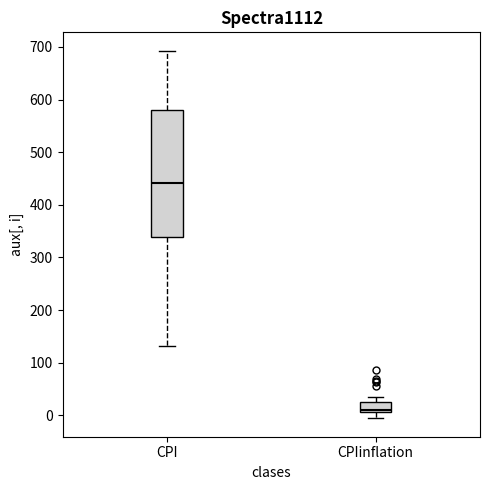

Reading left to right, transcribe this box plot: for each box, give where its median line is, the range the box spans, and where its two whiskers end, as read against the y-axis. The values are not printed on the chart, so give them approximately, as read against the axis.

CPI: median 440, box 340 to 580, whiskers 130 to 690
CPIinflation: median 10 (just above the box's lower edge), box 10 to 20, whiskers -10 to 40